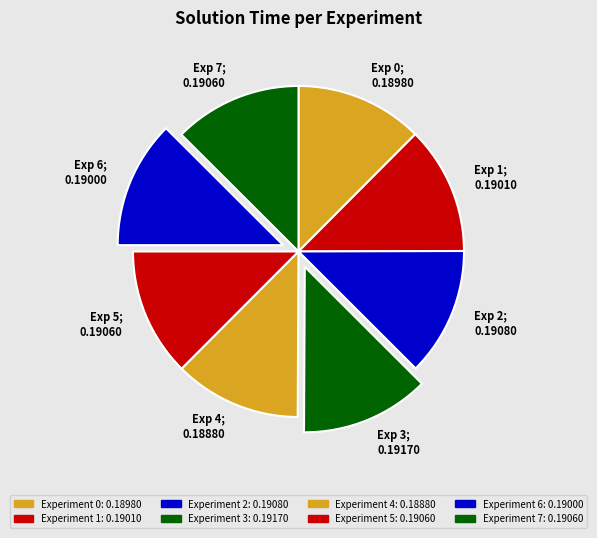

Does Exp 3; 0.19170 represent more than half of the total?

No